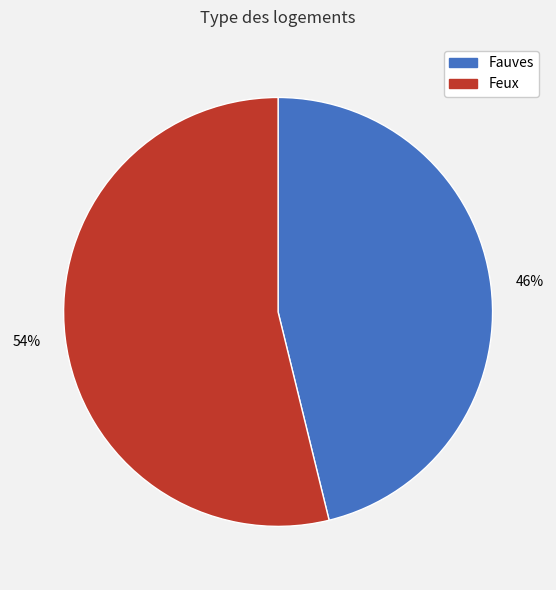

How many slices are in this pie chart?

2